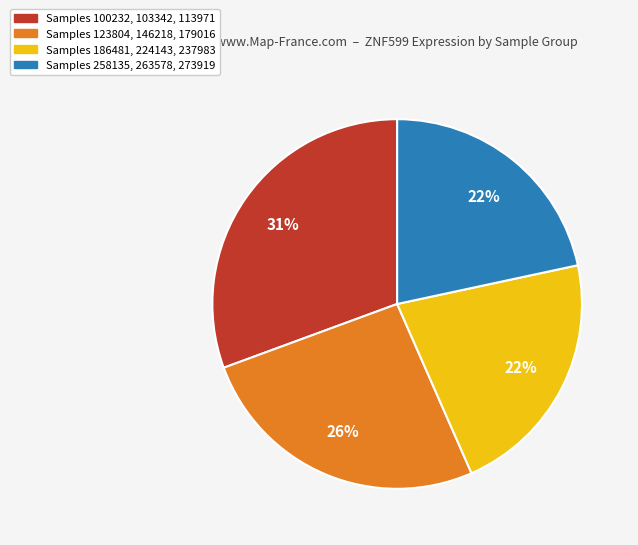

Combined, do Samples 258135, 263578, 273919 and Samples 186481, 224143, 237983 account for over 50%?

No